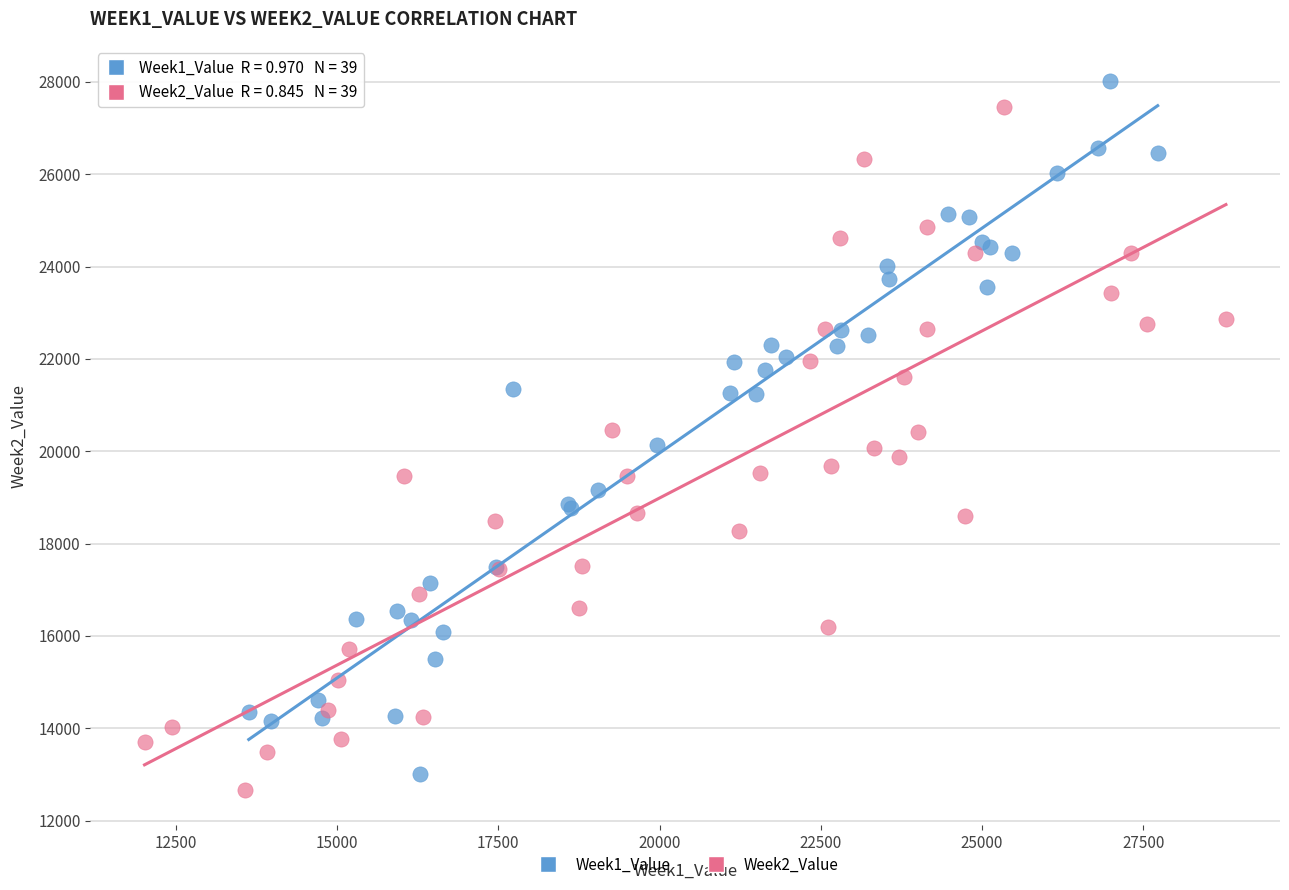

Which series reaches the maximum Y coordinate?

Week1_Value